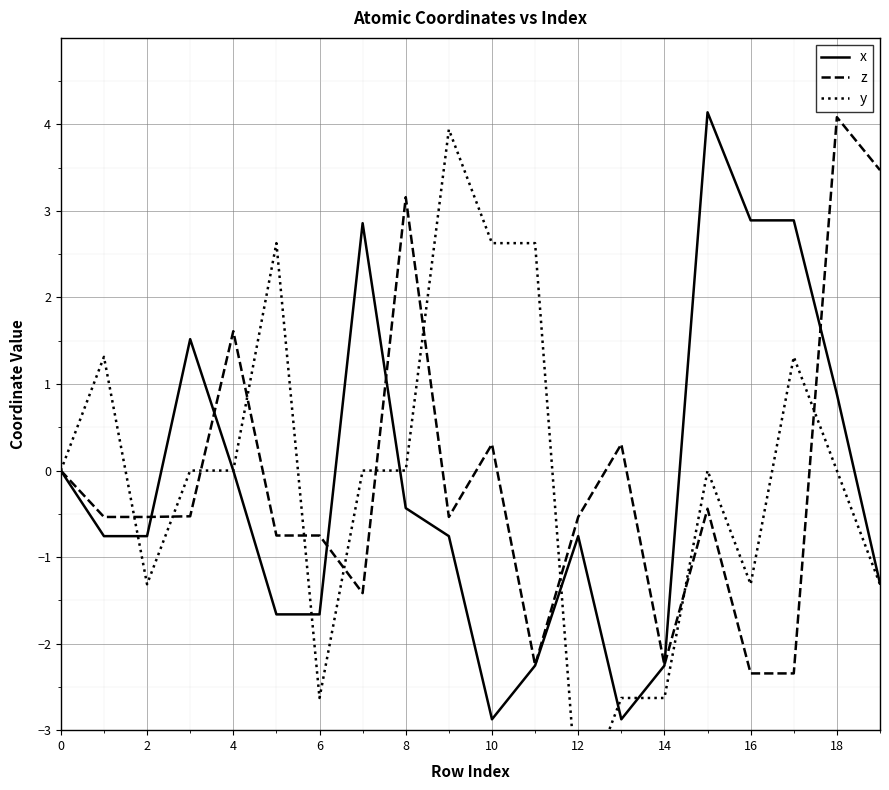

What is the sum of all x values?

-3.2